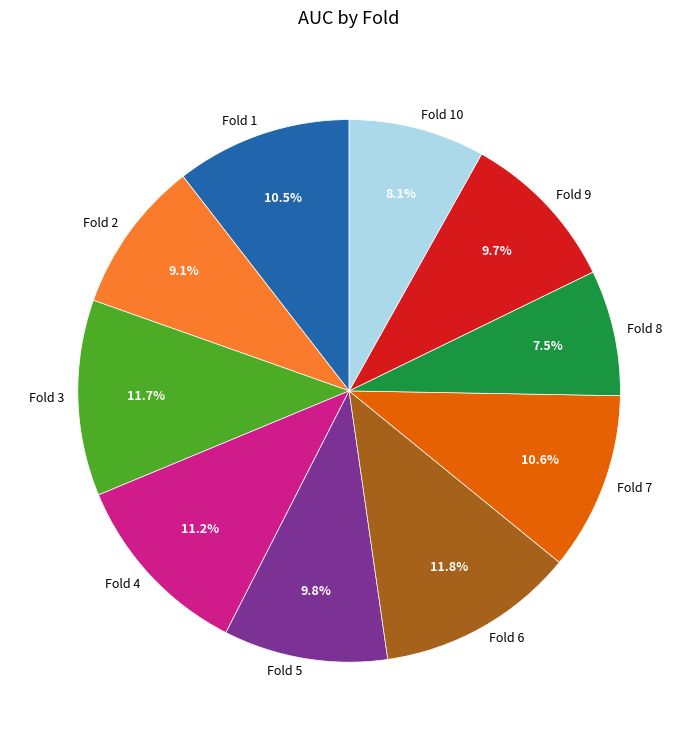

Which has a higher value, Fold 2 or Fold 8?

Fold 2